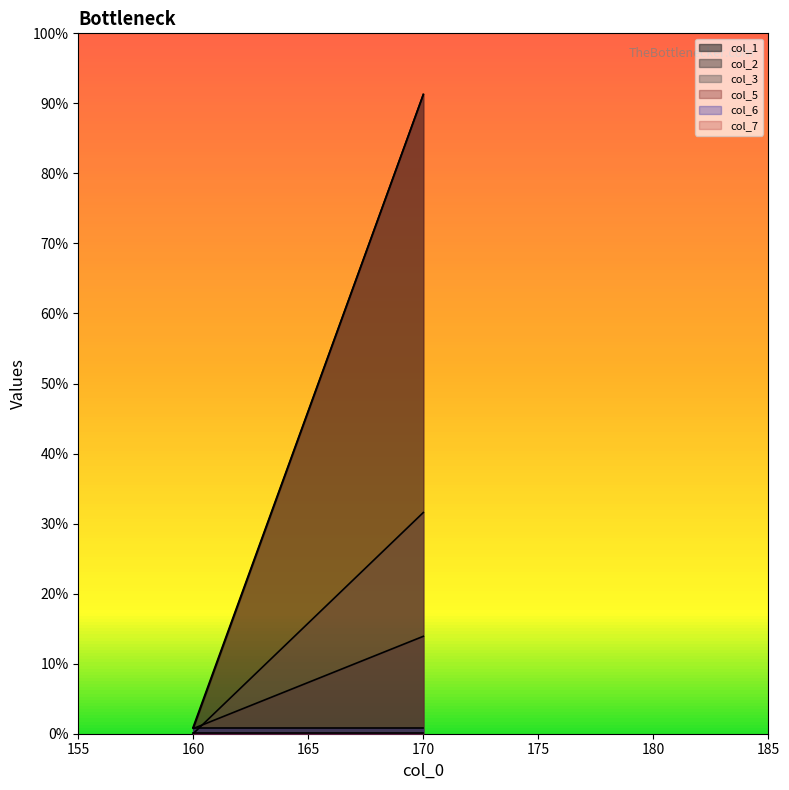

Which series changed the most between 170 and 160?

col_1